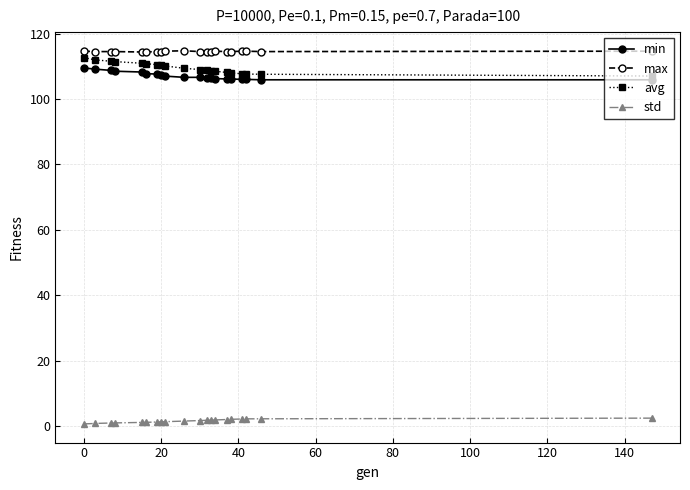

At how many categories does at least one series exceed 104?

20